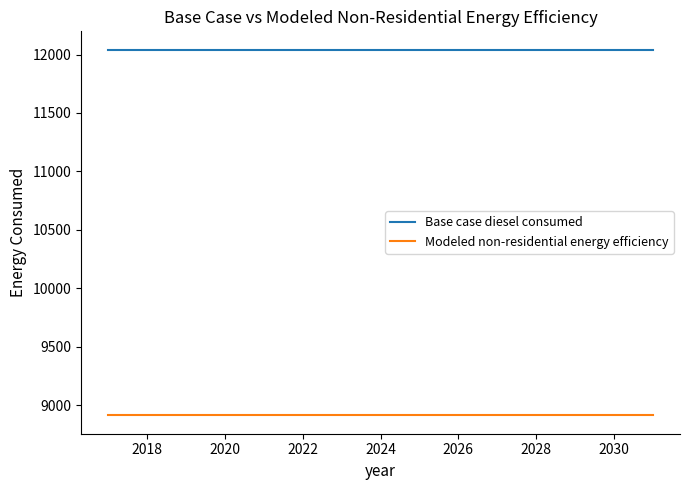

True or false: Base case diesel consumed and Modeled non-residential energy efficiency intersect in this chart.

False